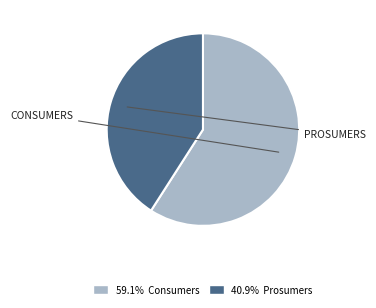

Does any single category account for the majority?

Yes